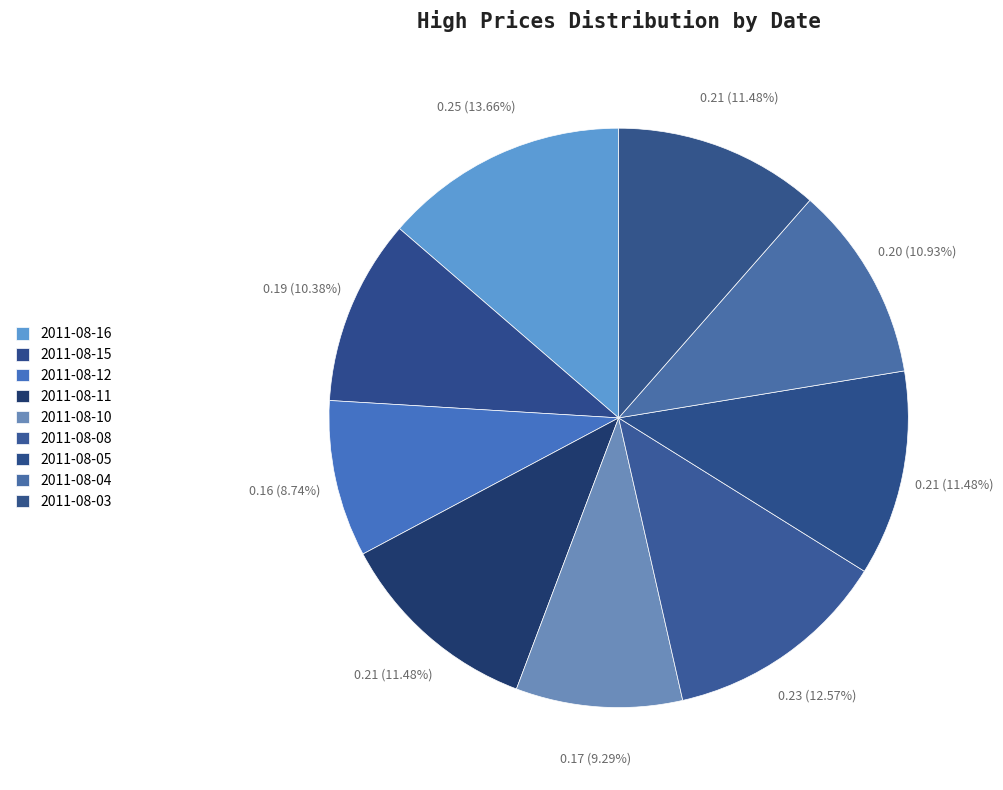

What percentage is NOT represented by 2011-08-10?

90.7%